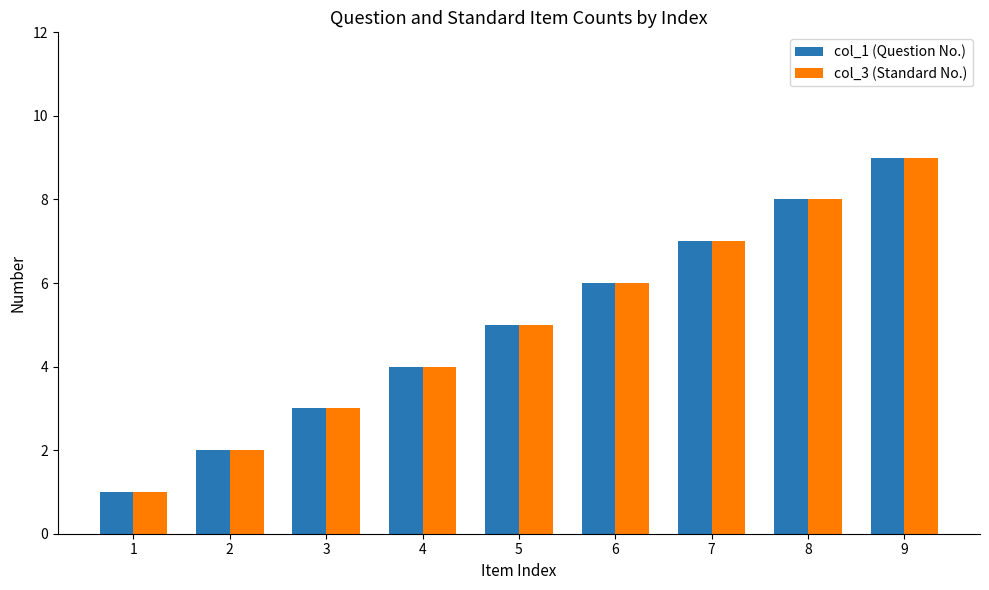

Is it true that col_1 (Question No.) equals 2 at 4?

False